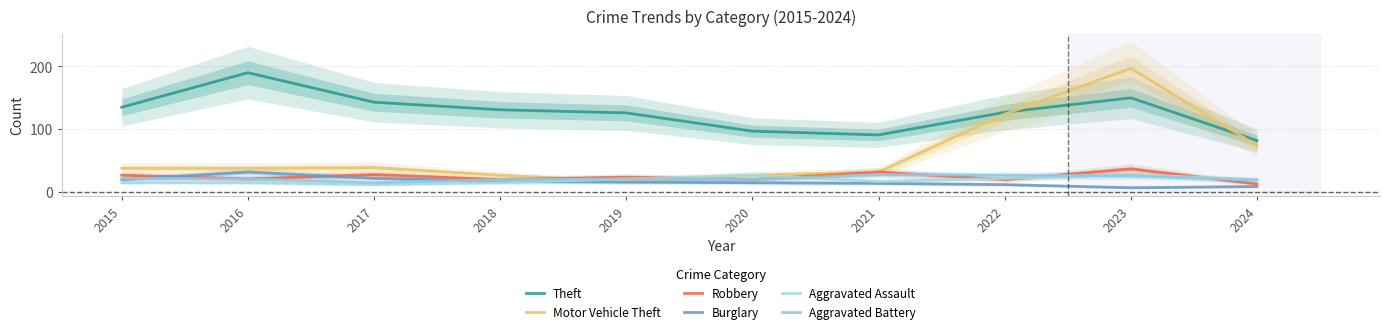

What are all the series names shown in the legend?

Theft, Motor Vehicle Theft, Robbery, Burglary, Aggravated Assault, Aggravated Battery